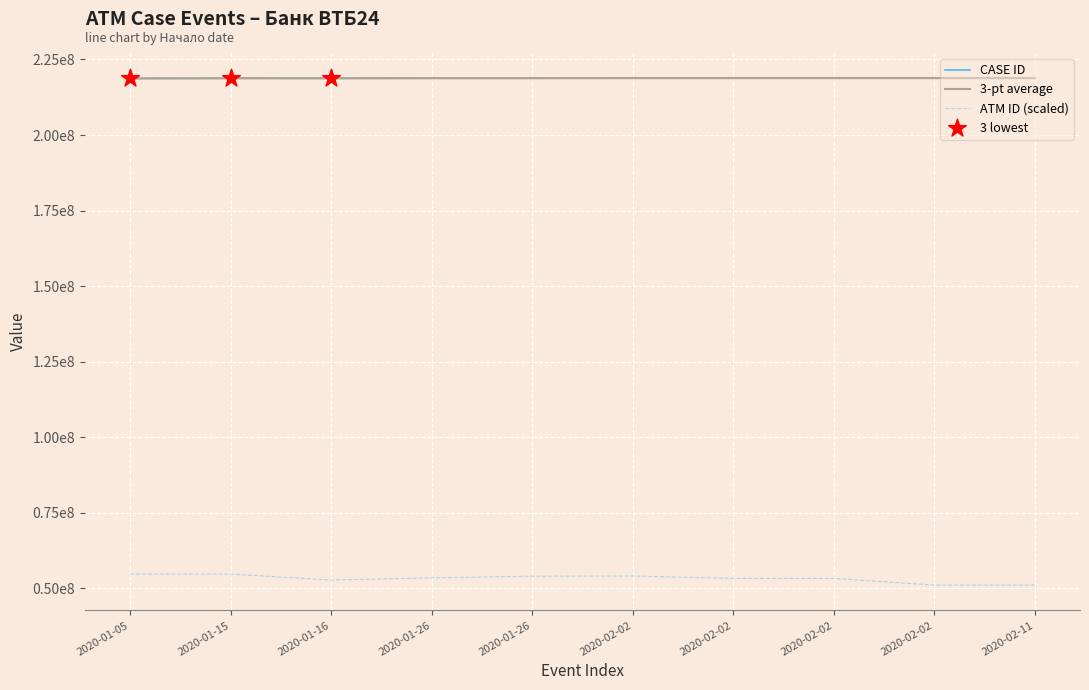

Which series has the largest total across all categories?

CASE ID